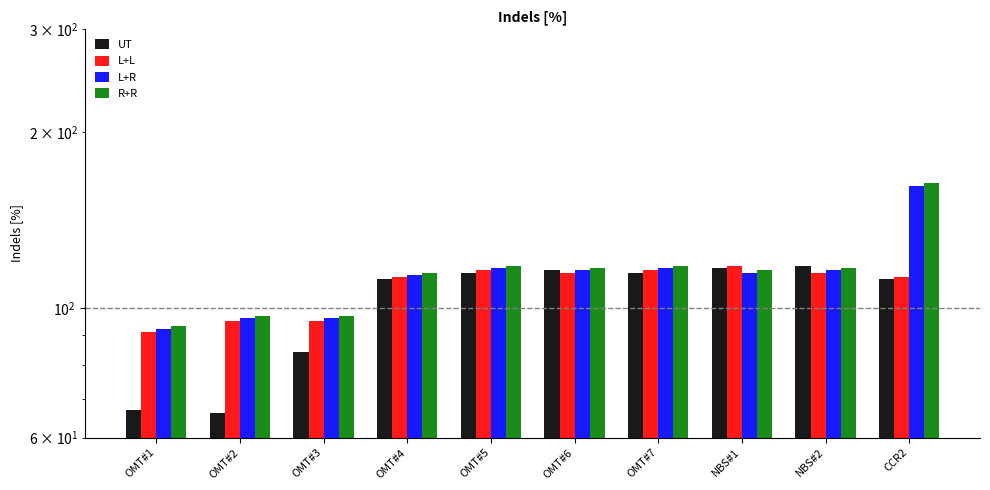

Count the number of categories in the chart.

10